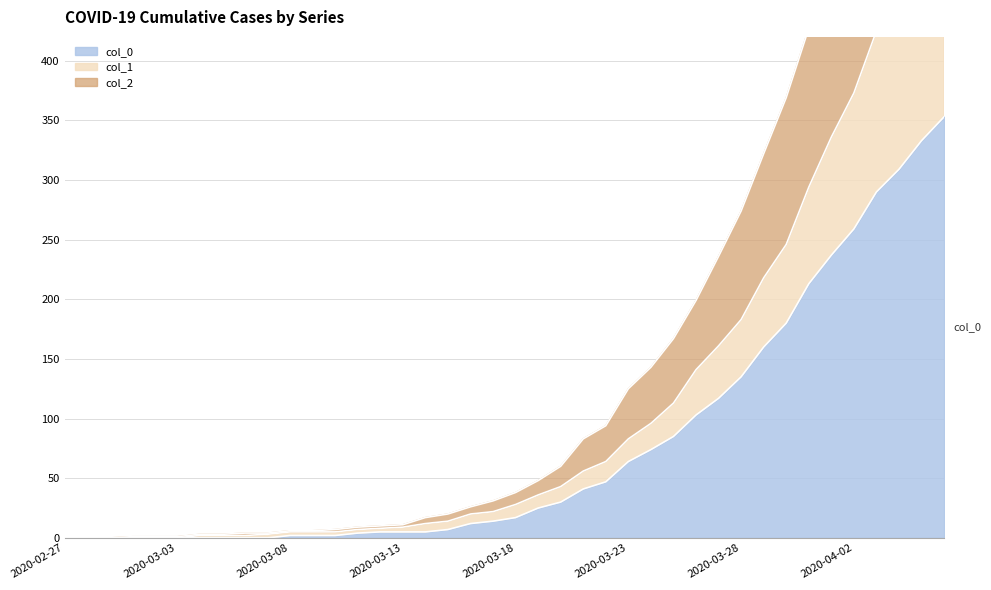

The value of col_0 at 2020-04-06 is 1126. True or false?

False